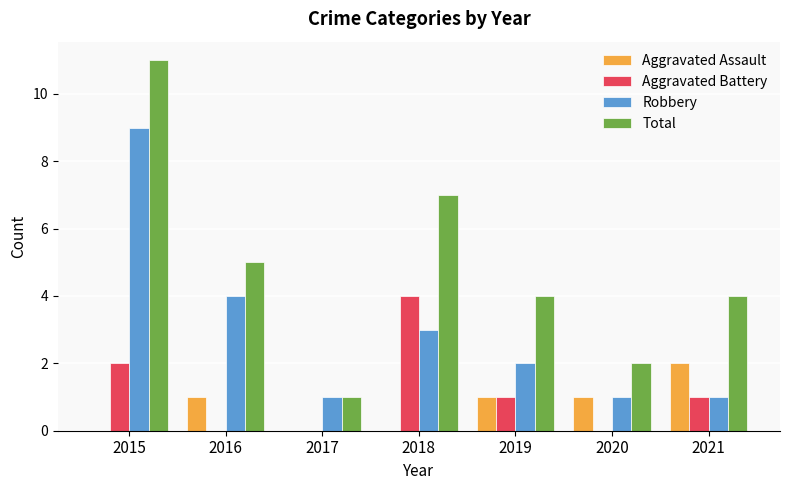

What is the maximum value for Total?

11